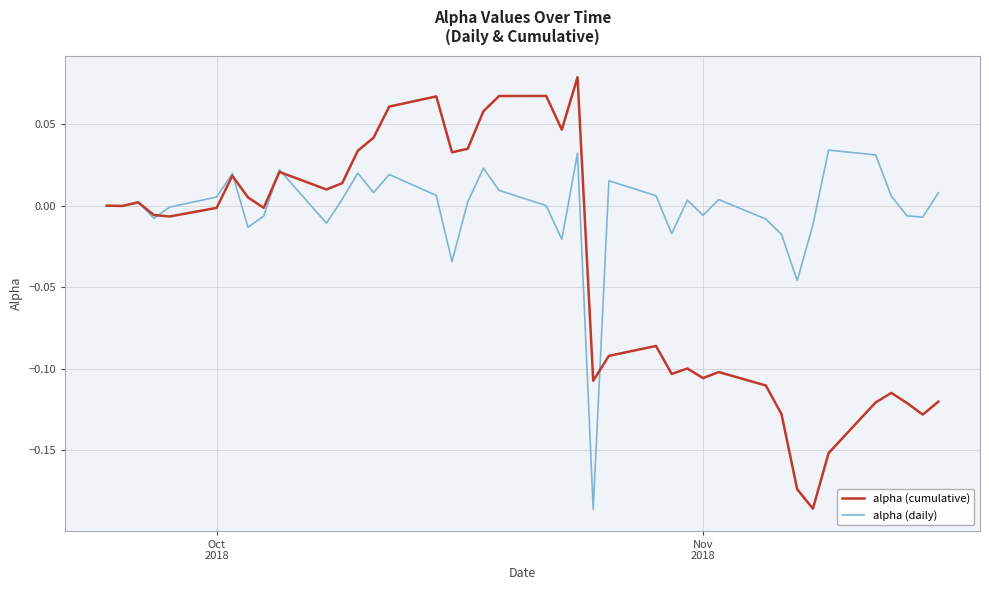

Count the number of categories in the chart.

40